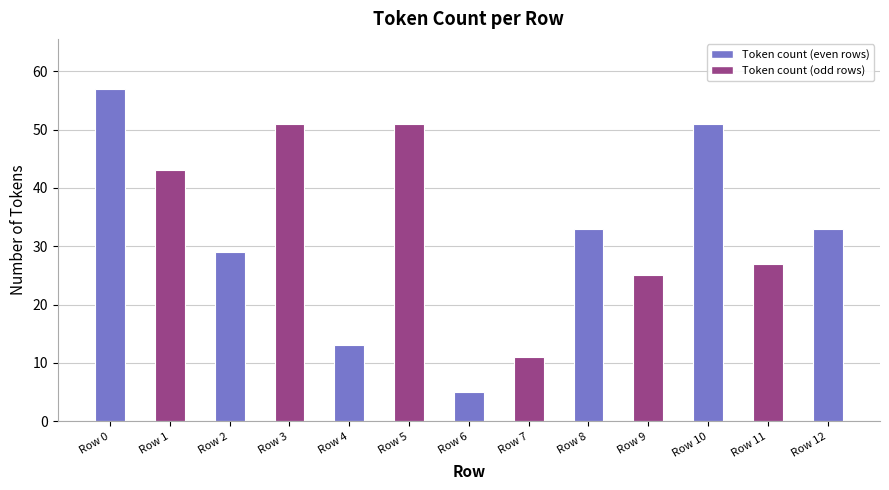

What is the difference between the maximum and minimum values?

52